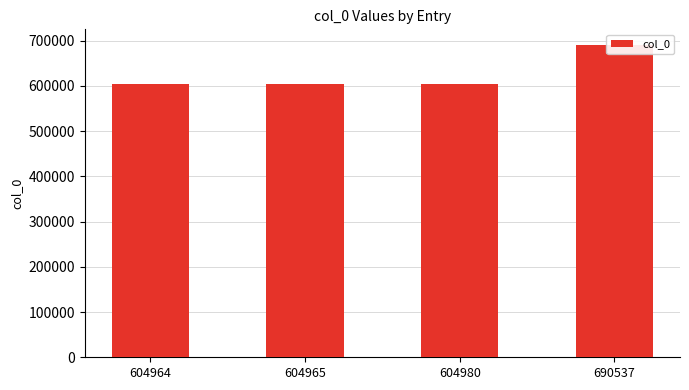

What is the value of the 2nd bar from the left?

604965